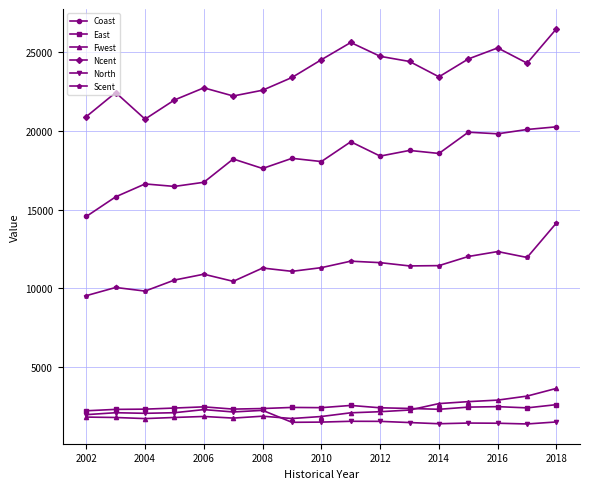

True or false: North has more than 2 interior local peaks.

True